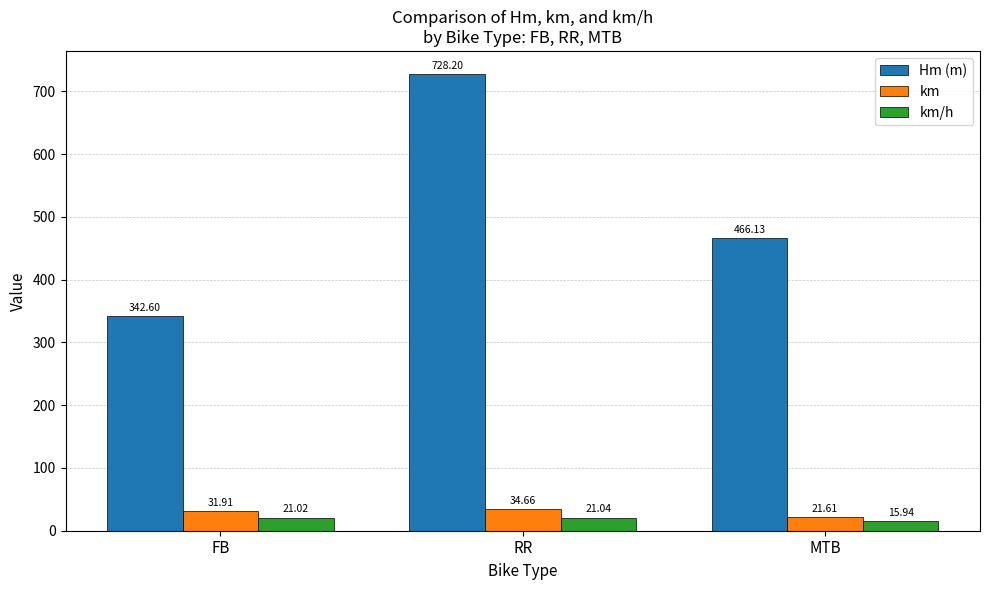

Which label corresponds to the largest value in the chart?

RR